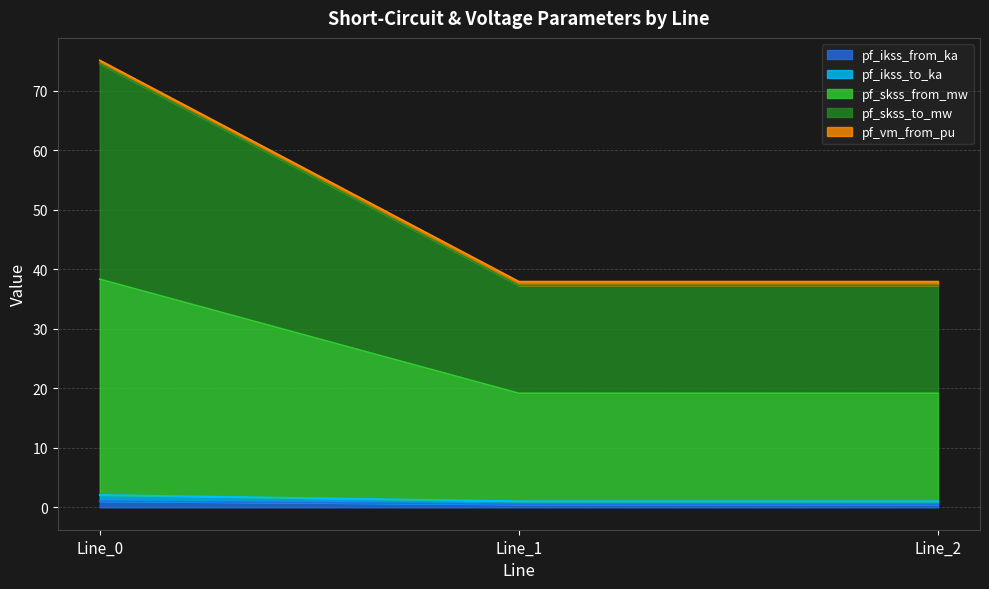

Does the chart have visible grid lines?

Yes